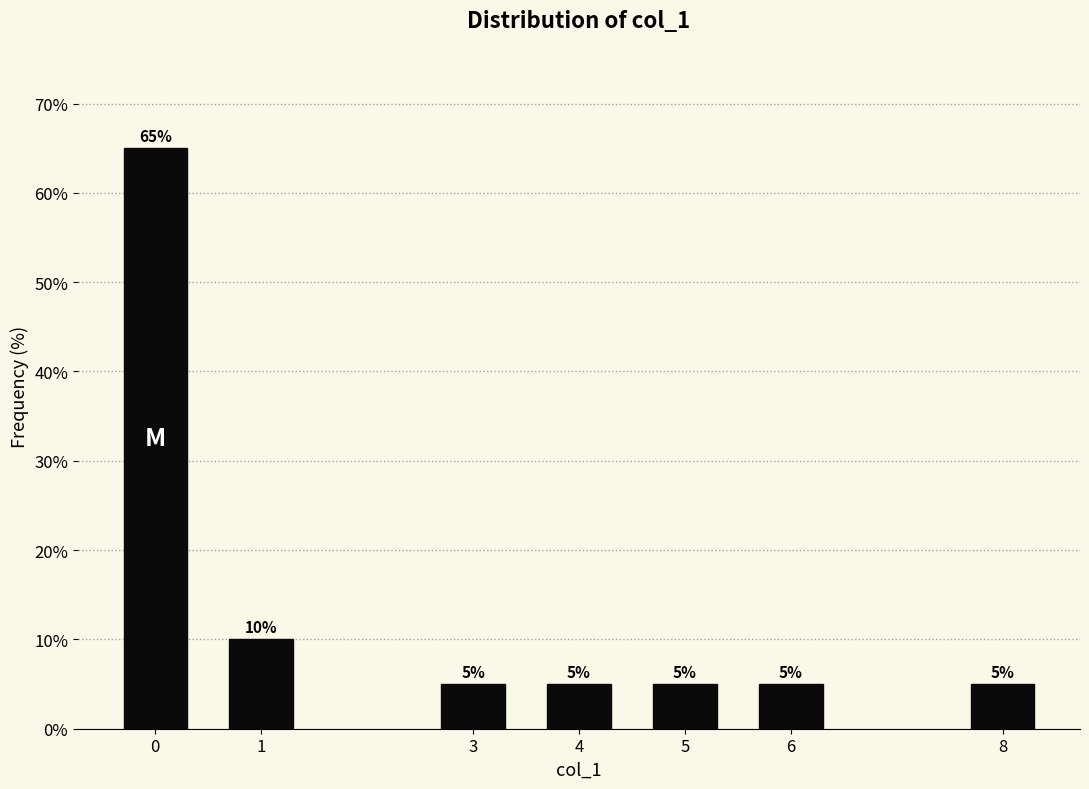

Reading left to right, list all the values displayed in this chart.

0=65	1=10	3=5	4=5	5=5	6=5	8=5